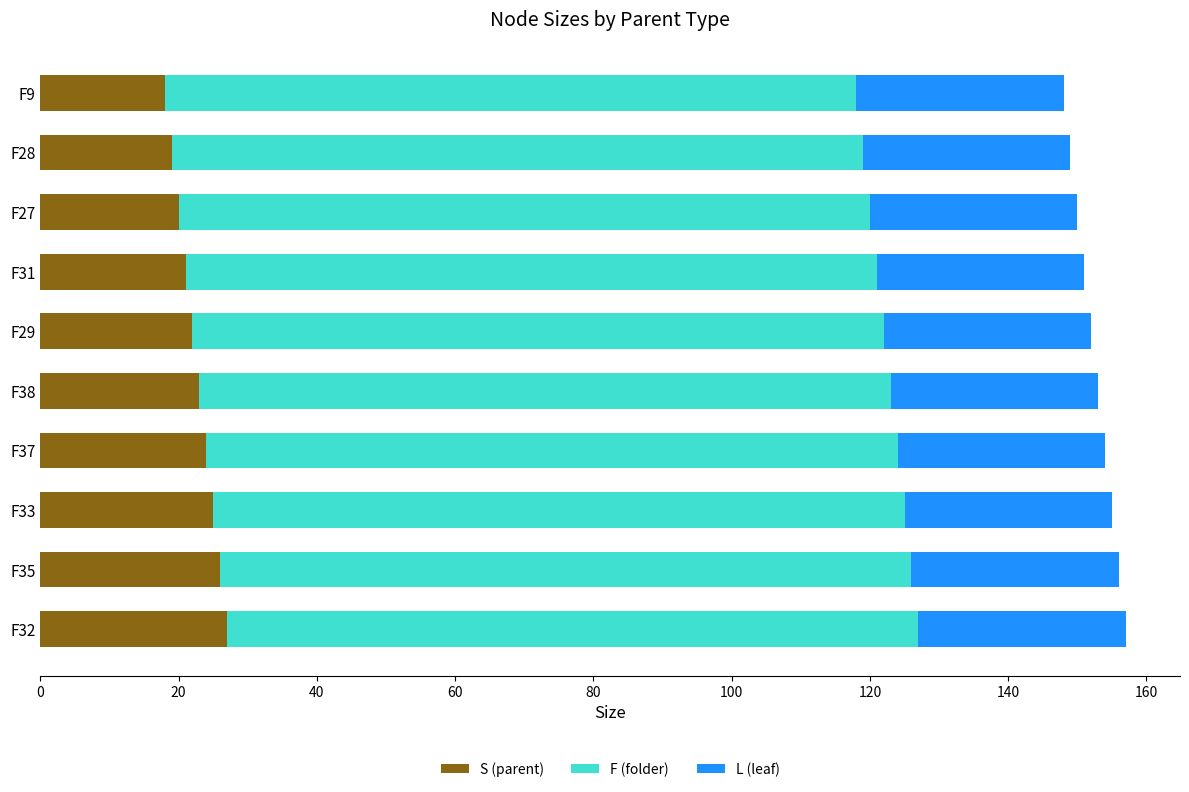

What is the lowest value of the S (parent) series?

18